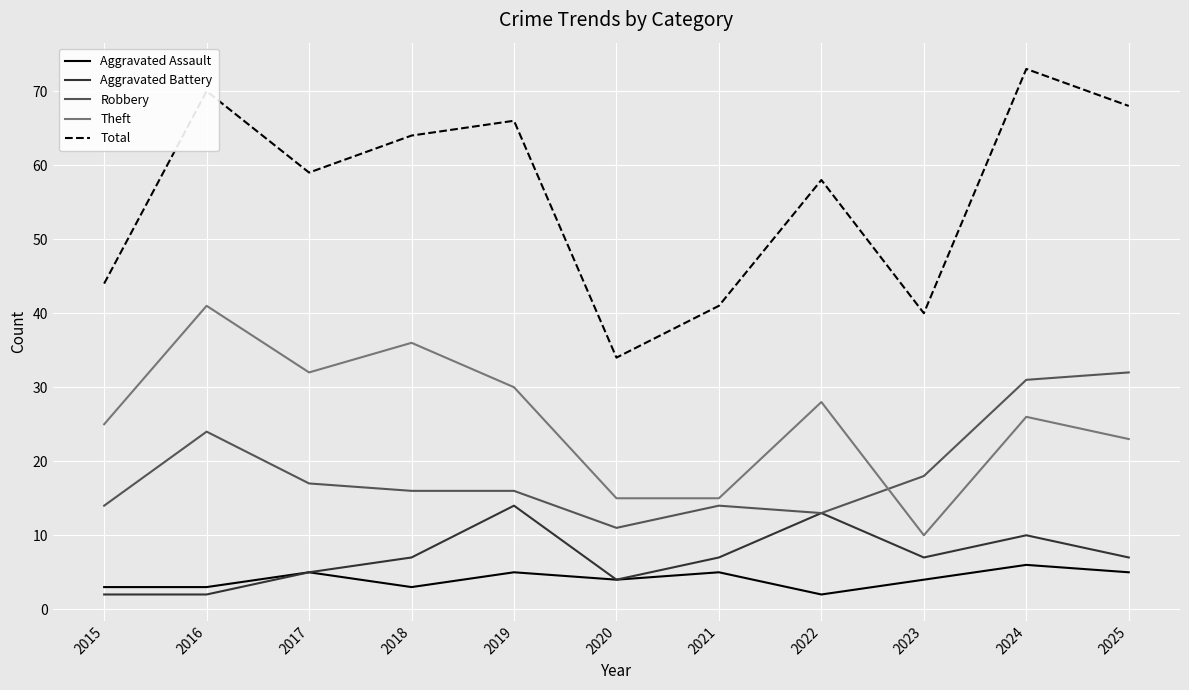

Which category has the highest value in the Total series?

2024